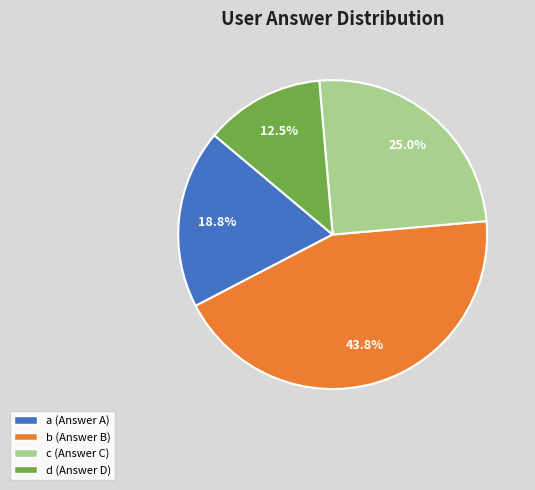

Is there a majority slice in this chart?

No